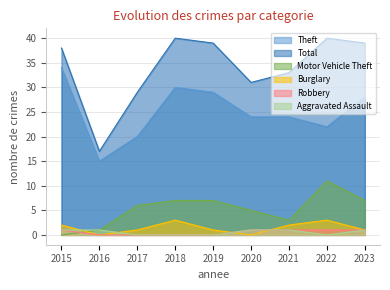

What is the sum of all Aggravated Assault values?

5